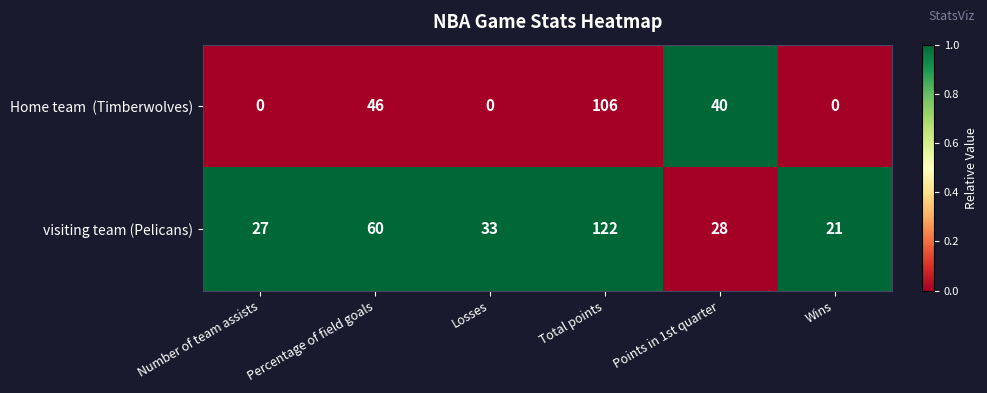

Rank the categories by visiting team (Pelicans) value from highest to lowest.

Total points, Percentage of field goals, Losses, Points in 1st quarter, Number of team assists, Wins